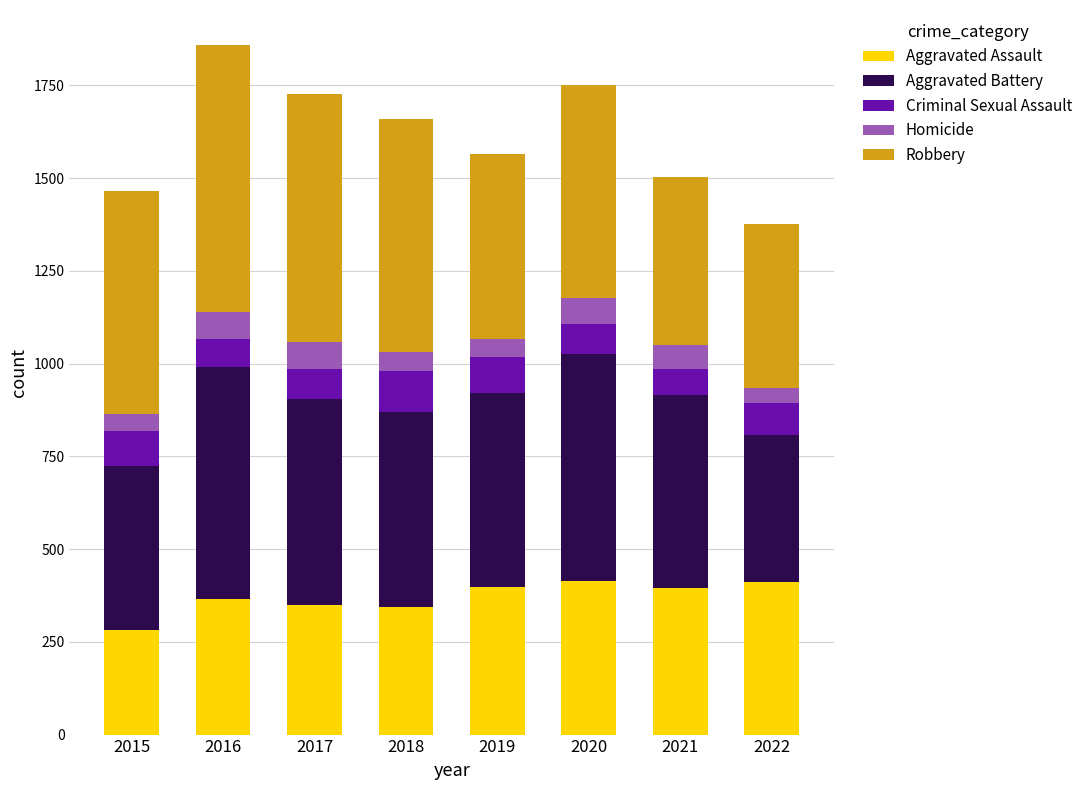

The Aggravated Assault series shows 638 at 2022. True or false?

False